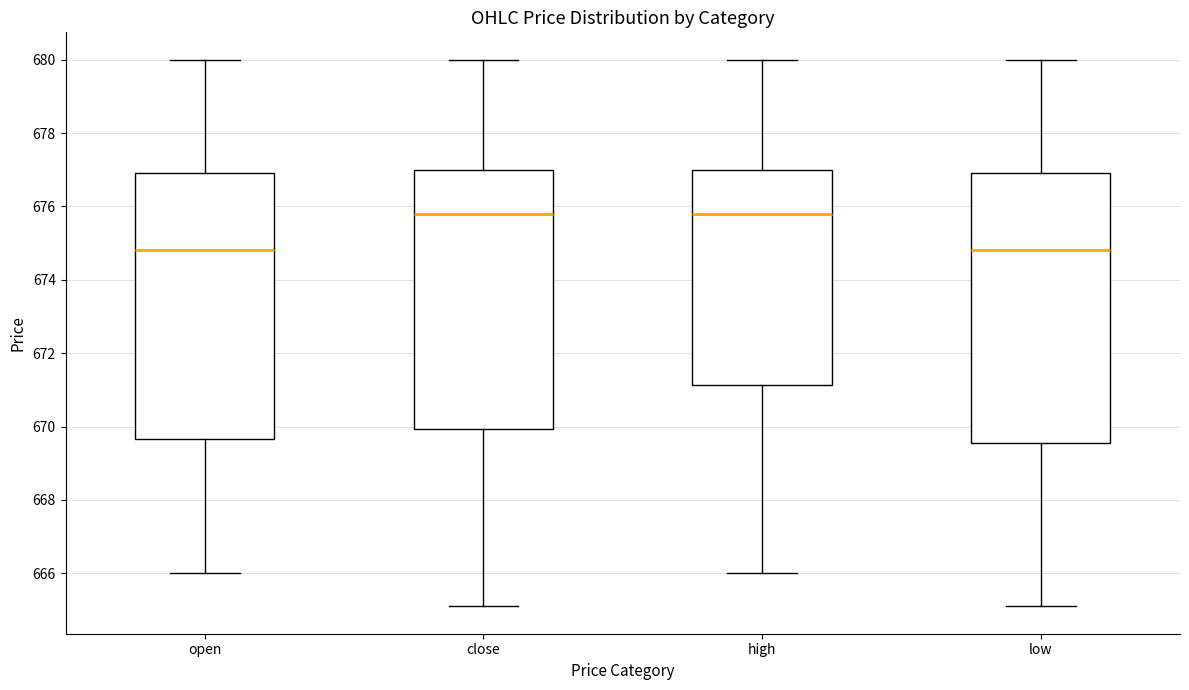

Reading left to right, transcribe this box plot: for each box, give where its median line is, the range the box spans, and where its two whiskers end, as read against the y-axis. The values are not printed on the chart, so give them approximately, as read against the axis.

open: median 674.8, box 669.6 to 677.0, whiskers 666.0 to 680.0
close: median 675.8, box 670.0 to 677.0, whiskers 665.2 to 680.0
high: median 675.8, box 671.2 to 677.0, whiskers 666.0 to 680.0
low: median 674.8, box 669.6 to 677.0, whiskers 665.2 to 680.0